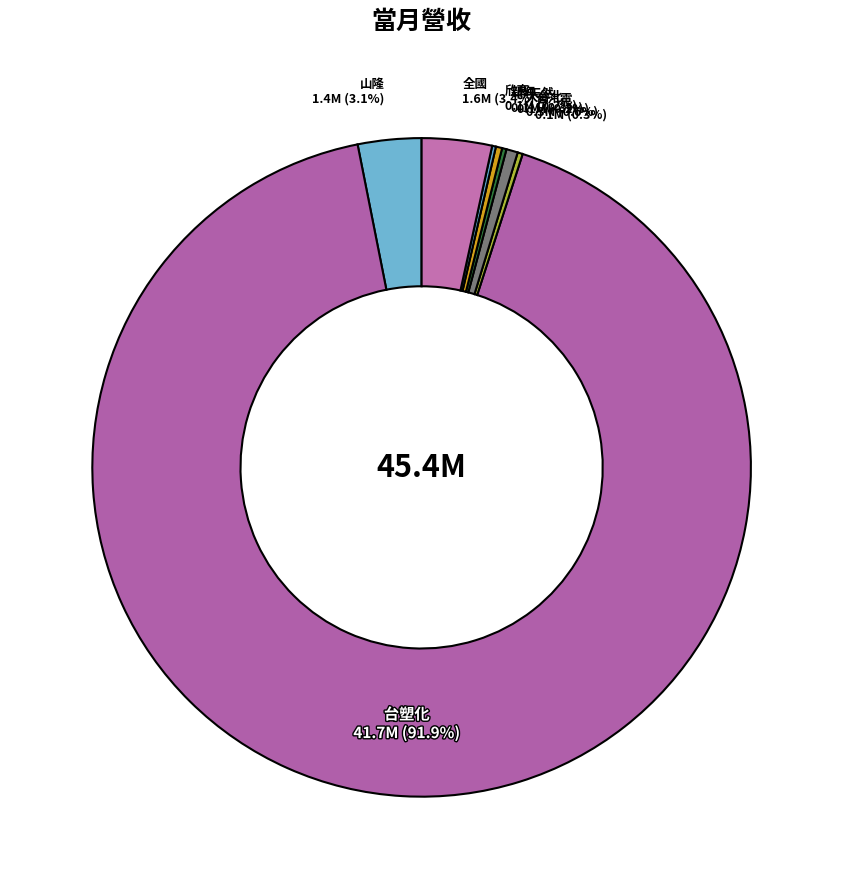

Do 新海 and 全國 together represent more than half of the pie?

No